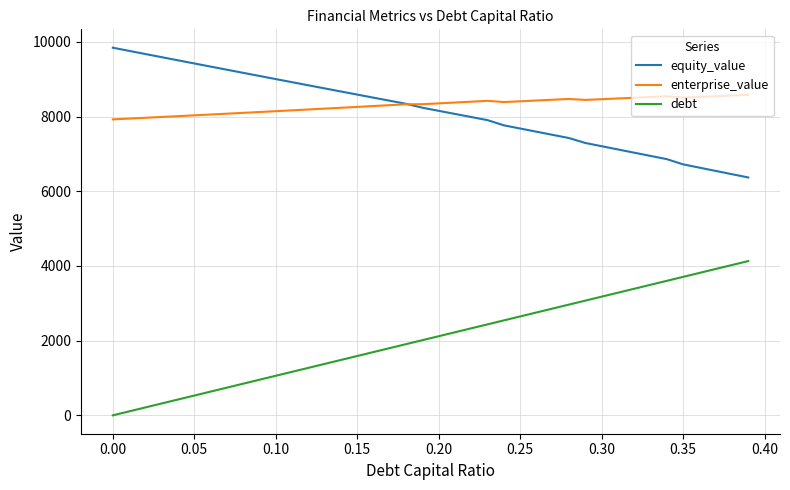

What are all the series names shown in the legend?

equity_value, enterprise_value, debt